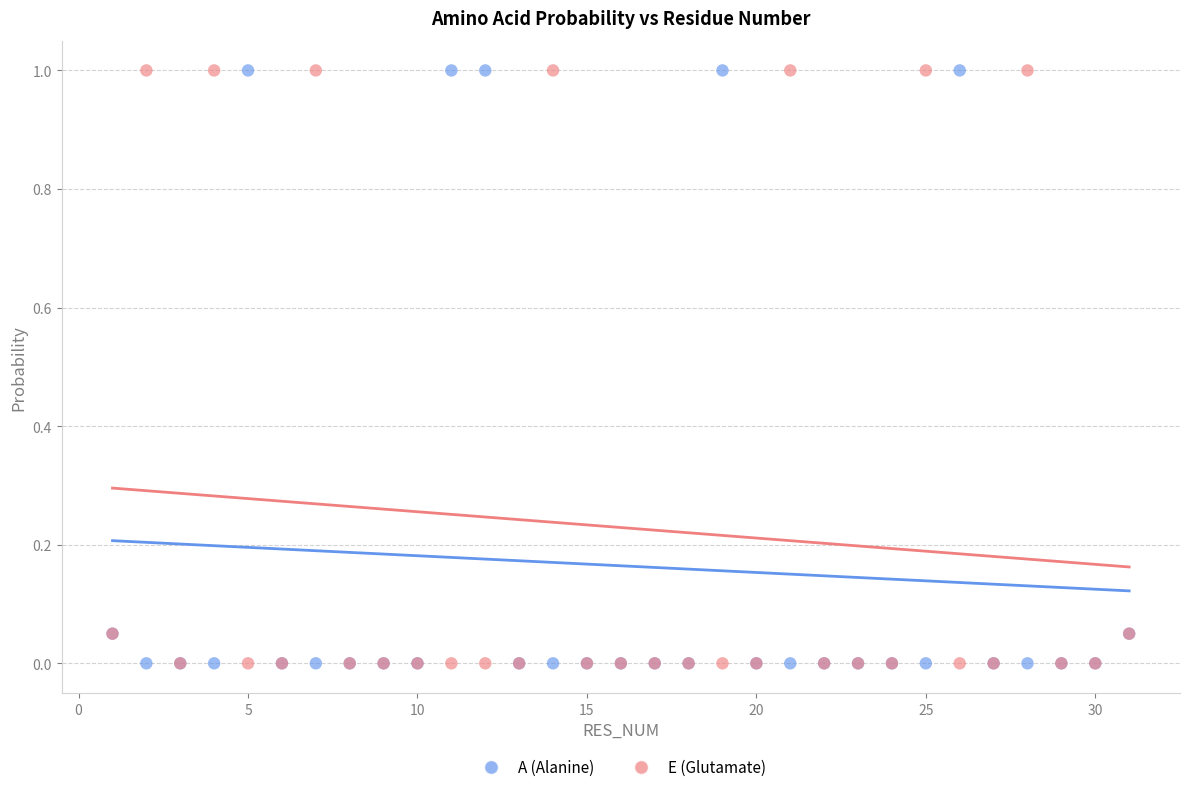

What are all the series names shown in the legend?

A (Alanine), E (Glutamate)